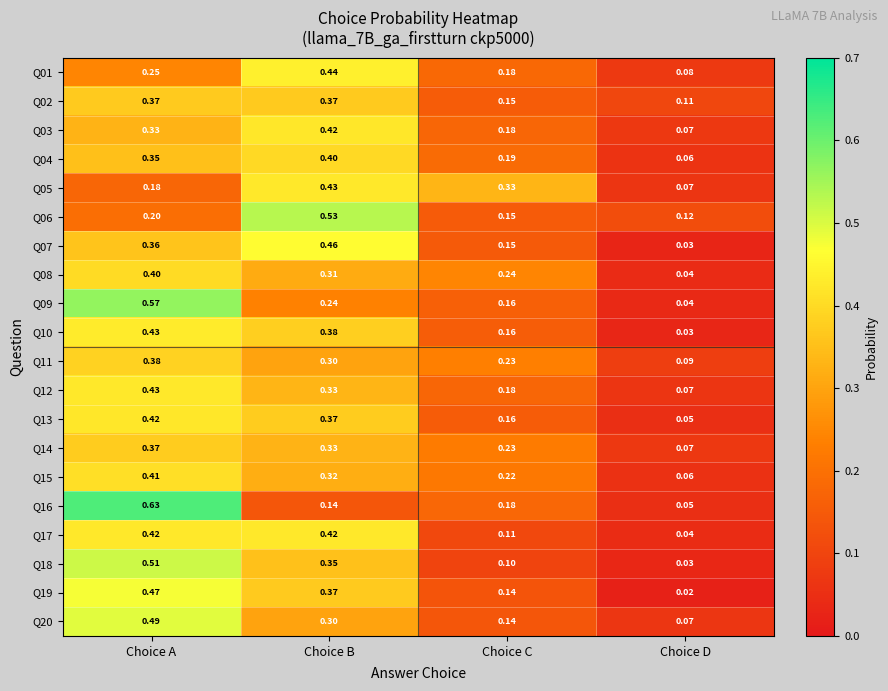

Which label corresponds to the smallest value in the chart?

Choice D